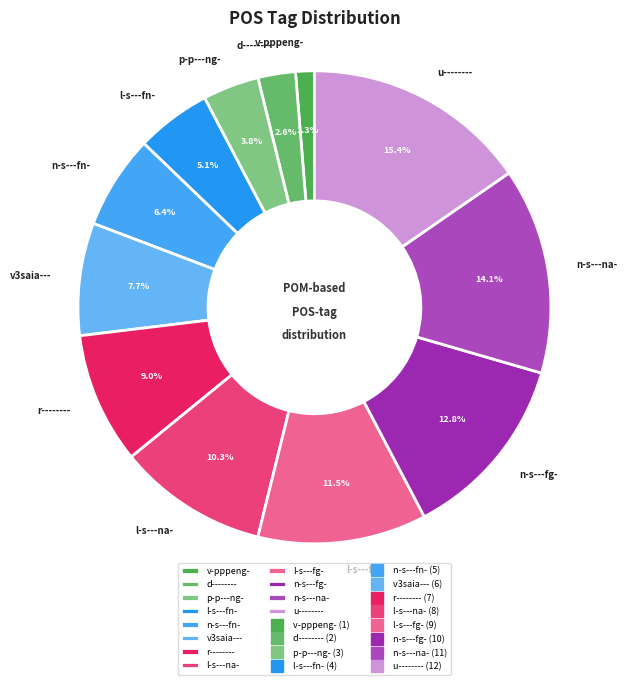

Which category has the biggest portion of the pie?

u--------